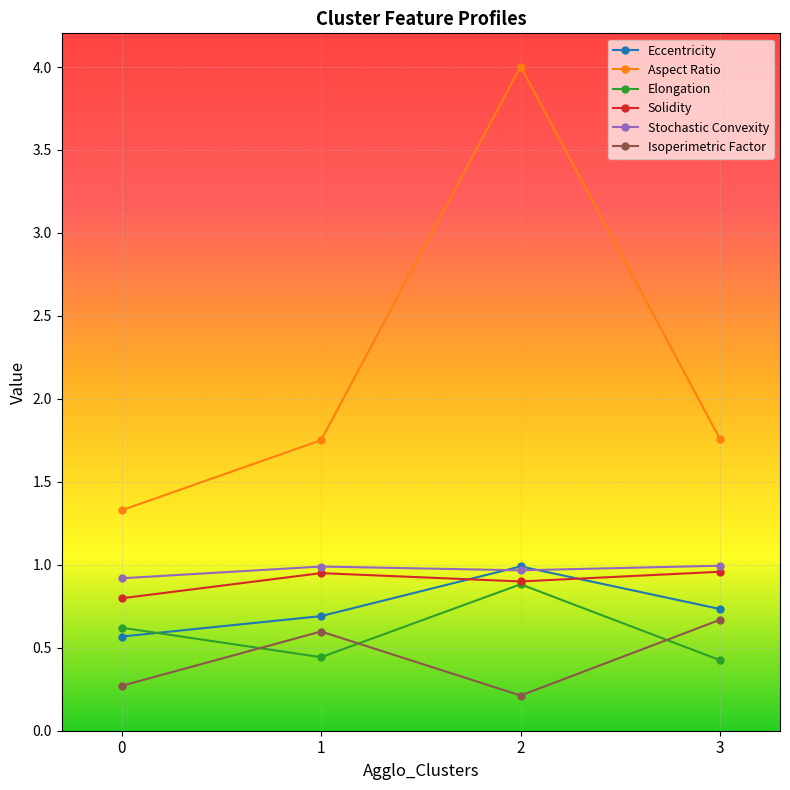

What is the maximum value shown in the chart?

4.0